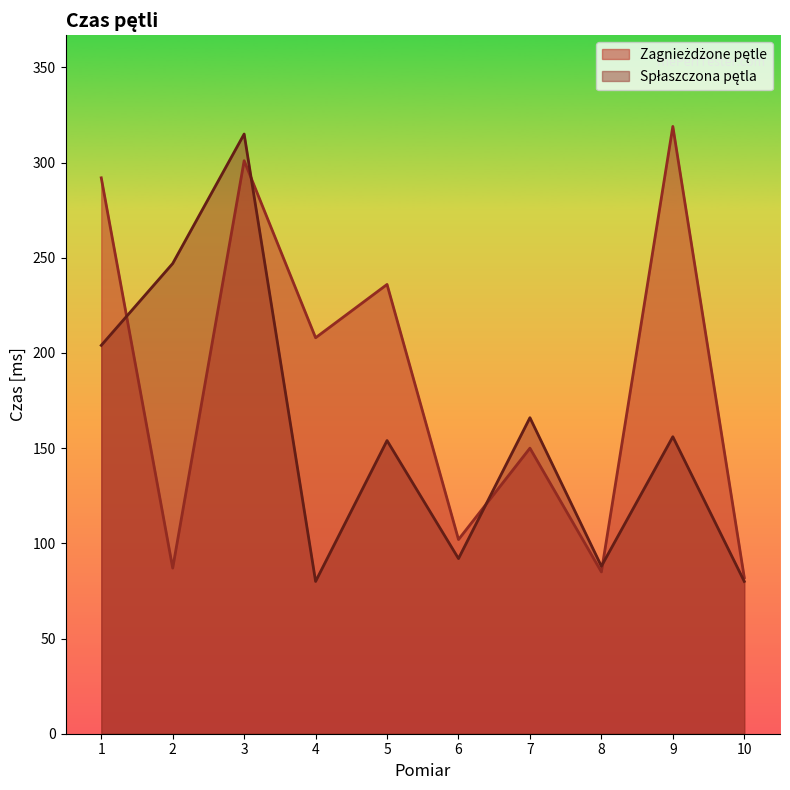

What is the difference between the second highest and minimum values in the Zagnieżdżone pętle series?

219